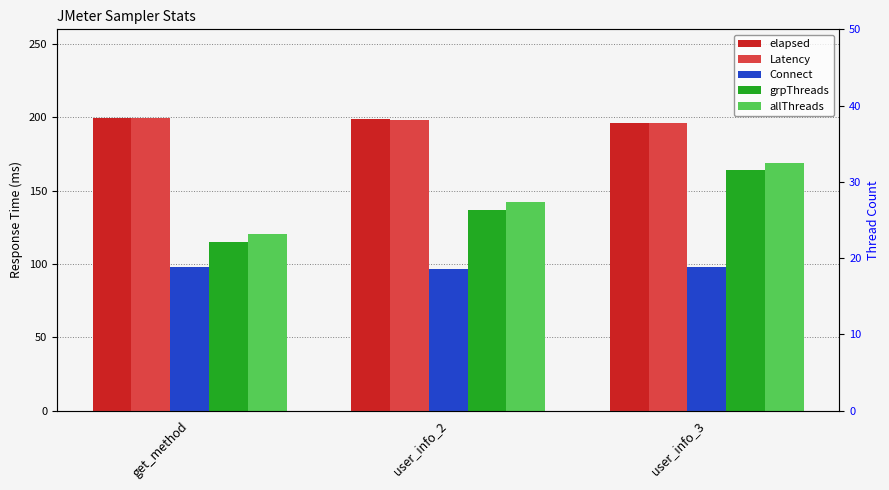

Which series has the largest total across all categories?

elapsed